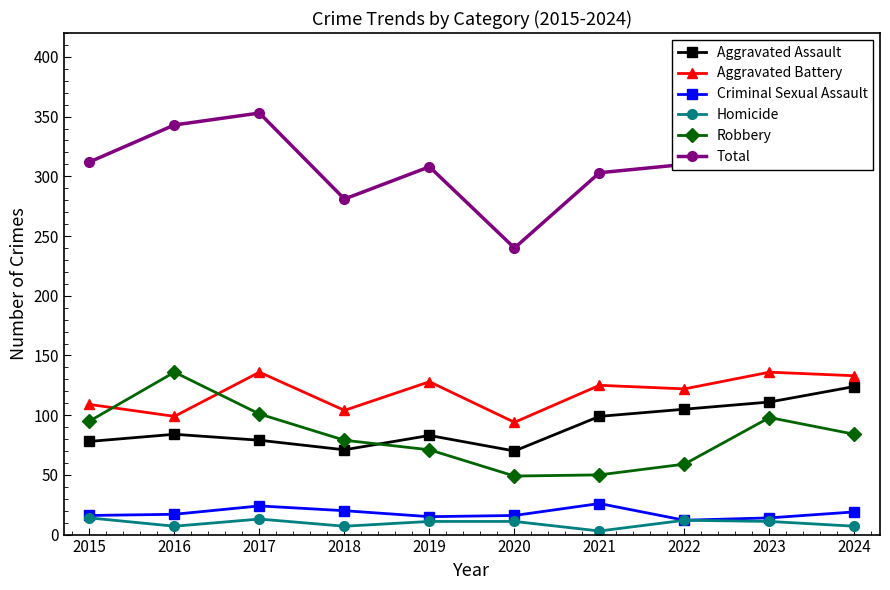

How many values in the Homicide series are below 11?

4